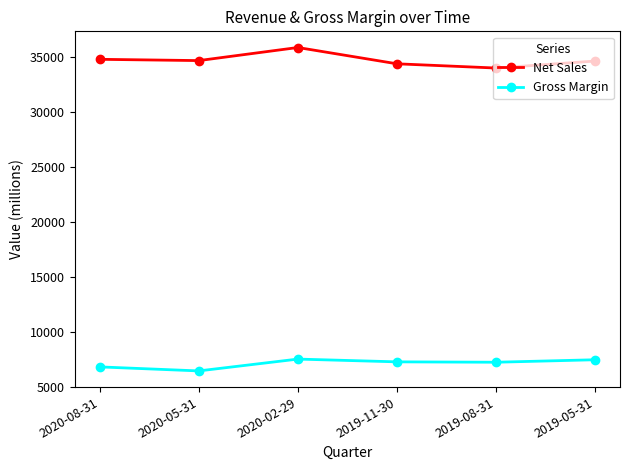

What is the label of the 6th point from the left?

2019-05-31